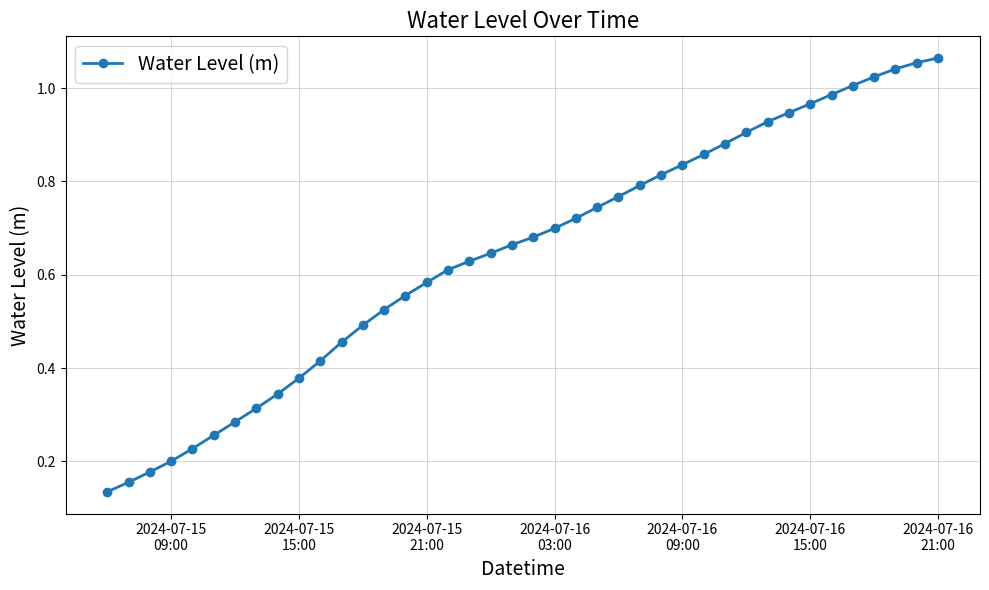

True or false: there are more than 1 points higher than both neighbors.

False